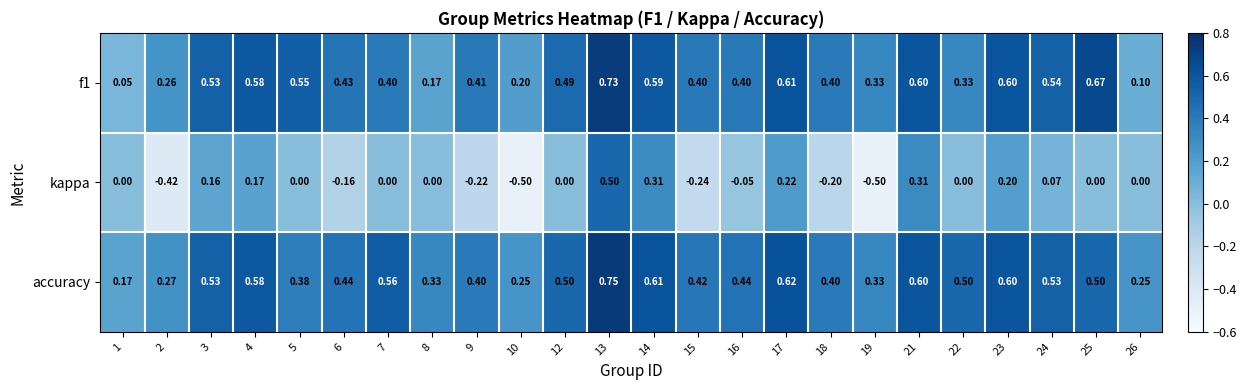

Which series has the largest total across all categories?

accuracy